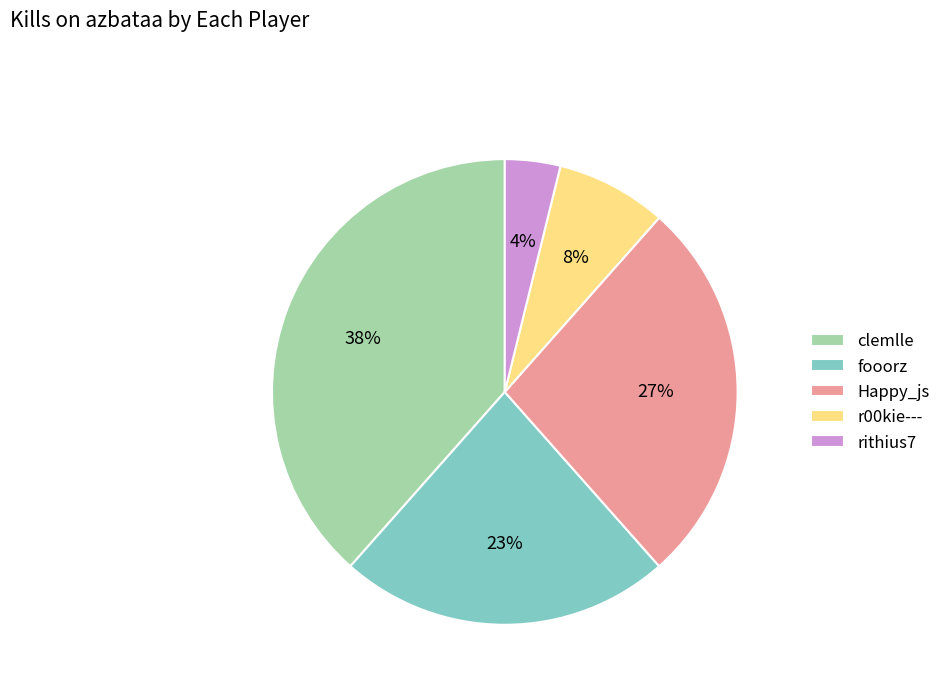

Is there a majority slice in this chart?

No